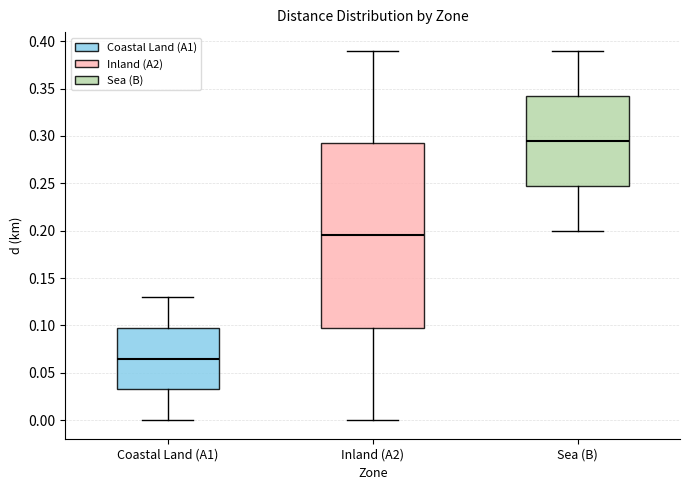

Reading left to right, read every box against the y-axis: the position of its median line, the range the box covers, and the ends of its whiskers. The values are not printed on the chart, so give them approximately, as read against the axis.

Coastal Land (A1): median 0.065, box 0.035 to 0.100, whiskers 0.000 to 0.130
Inland (A2): median 0.195, box 0.100 to 0.295, whiskers 0.000 to 0.390
Sea (B): median 0.295, box 0.250 to 0.345, whiskers 0.200 to 0.390